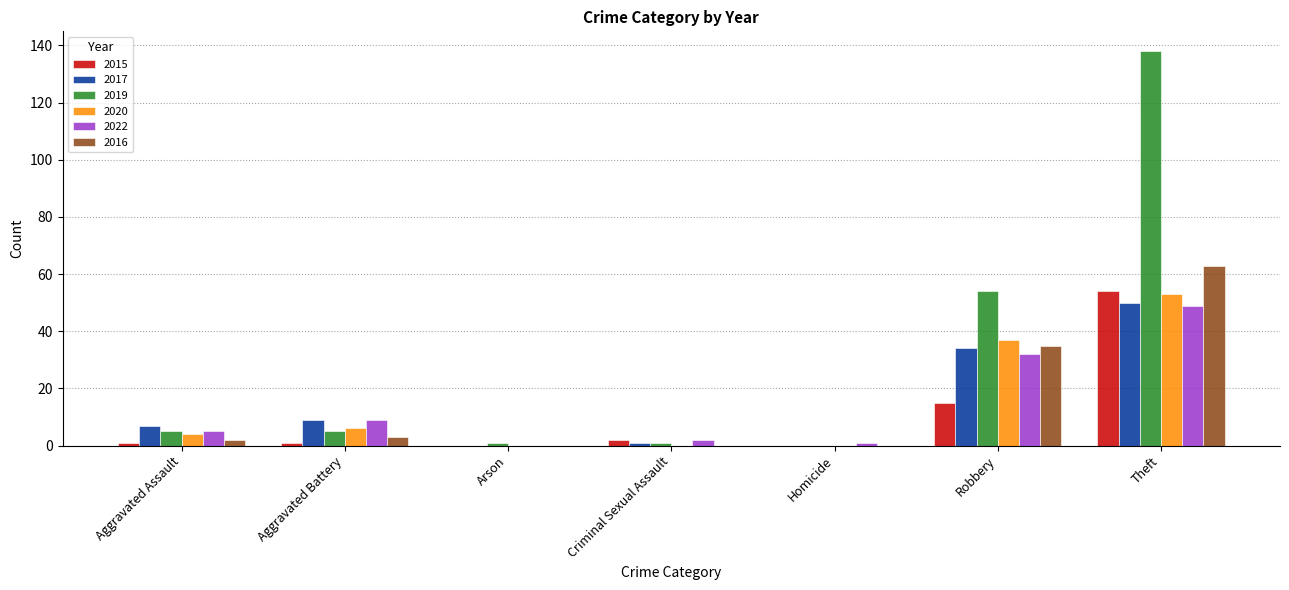

Which series has the widest spread of values?

2019